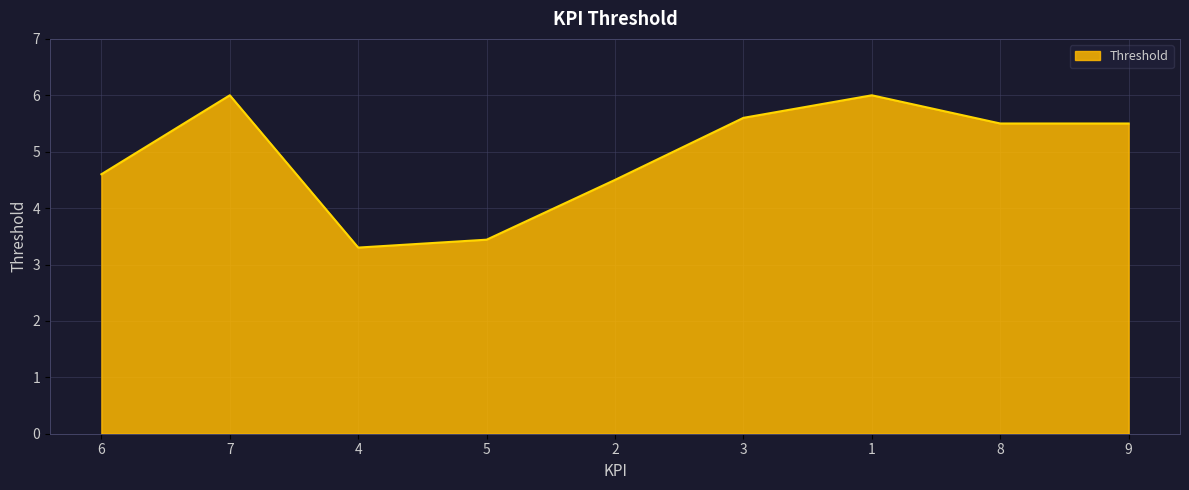

The chart shows a value of 6.1 at 5. True or false?

False